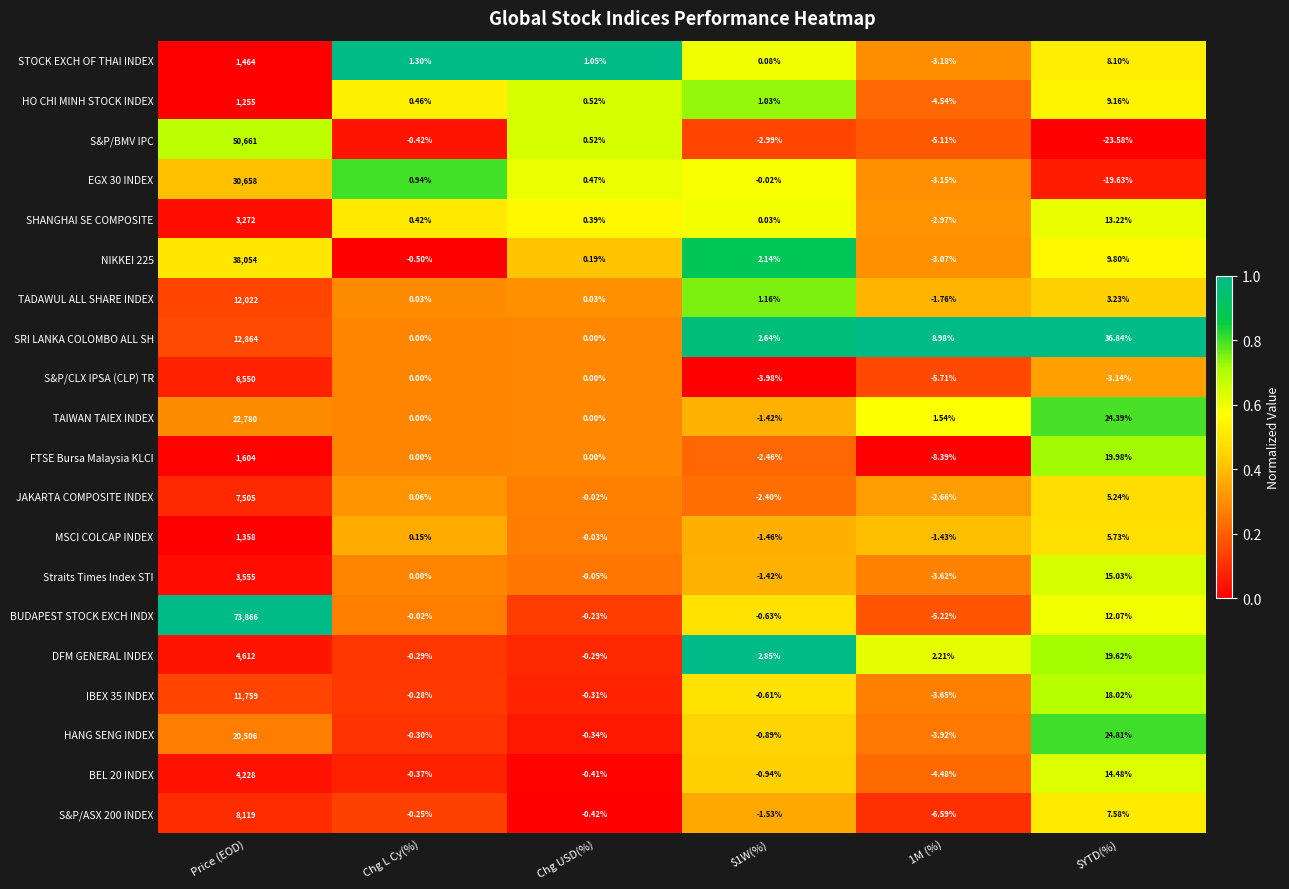

List the series in order of their peak value, lowest first.

HO CHI MINH STOCK INDEX, MSCI COLCAP INDEX, STOCK EXCH OF THAI INDEX, FTSE Bursa Malaysia KLCI, SHANGHAI SE COMPOSITE, Straits Times Index STI, BEL 20 INDEX, DFM GENERAL INDEX, S&P/CLX IPSA (CLP) TR, JAKARTA COMPOSITE INDEX, S&P/ASX 200 INDEX, IBEX 35 INDEX, TADAWUL ALL SHARE INDEX, SRI LANKA COLOMBO ALL SH, HANG SENG INDEX, TAIWAN TAIEX INDEX, EGX 30 INDEX, NIKKEI 225, S&P/BMV IPC, BUDAPEST STOCK EXCH INDX